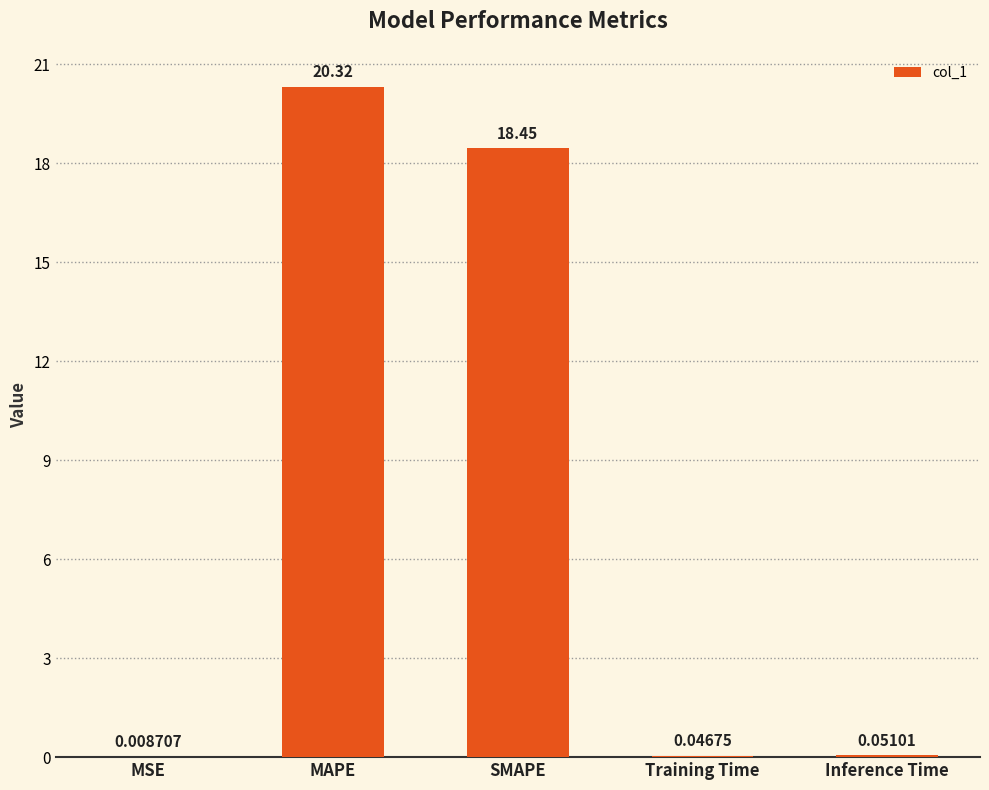

Approximately how many times larger is the value at MAPE compared to SMAPE?

1.1